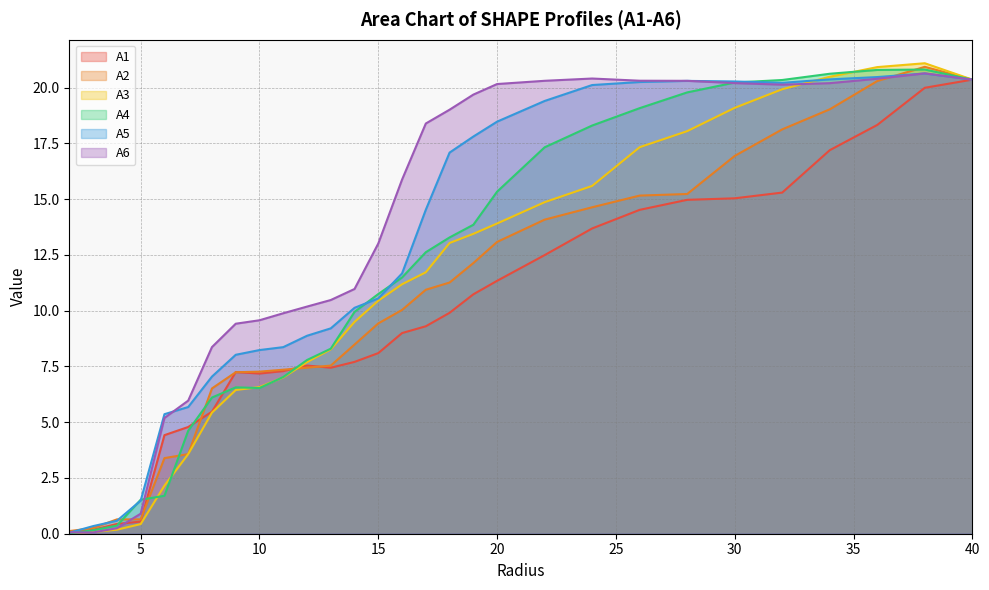

How many series are shown in this chart?

6